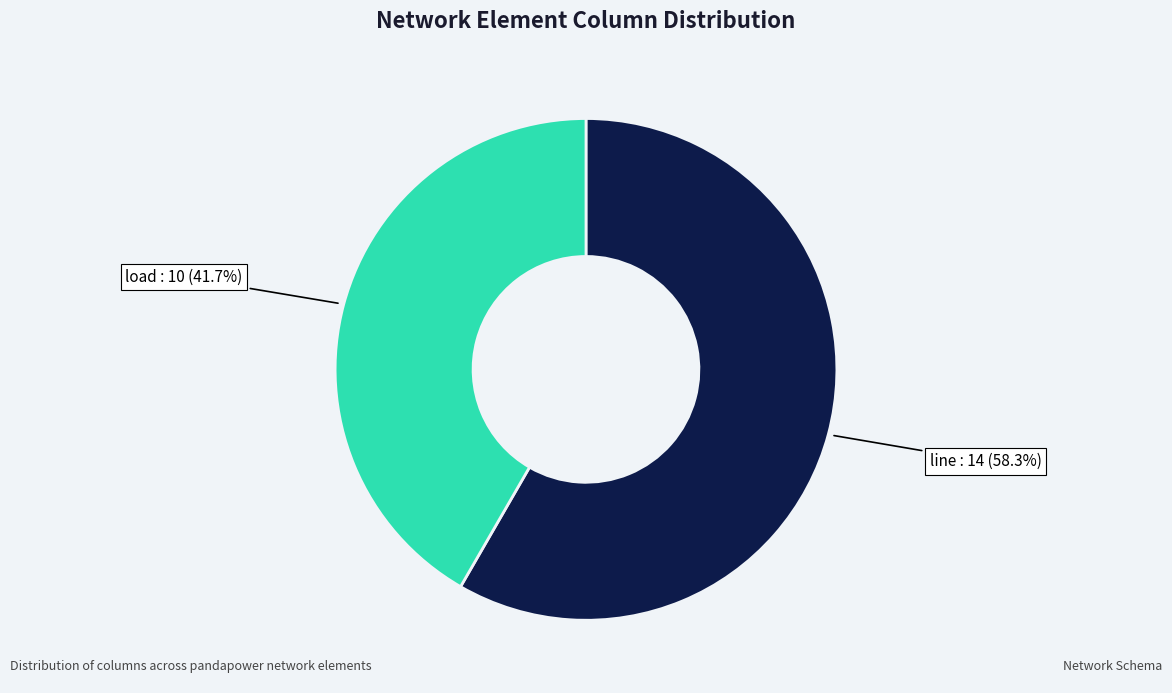

Rank the categories by value from highest to lowest.

line, load